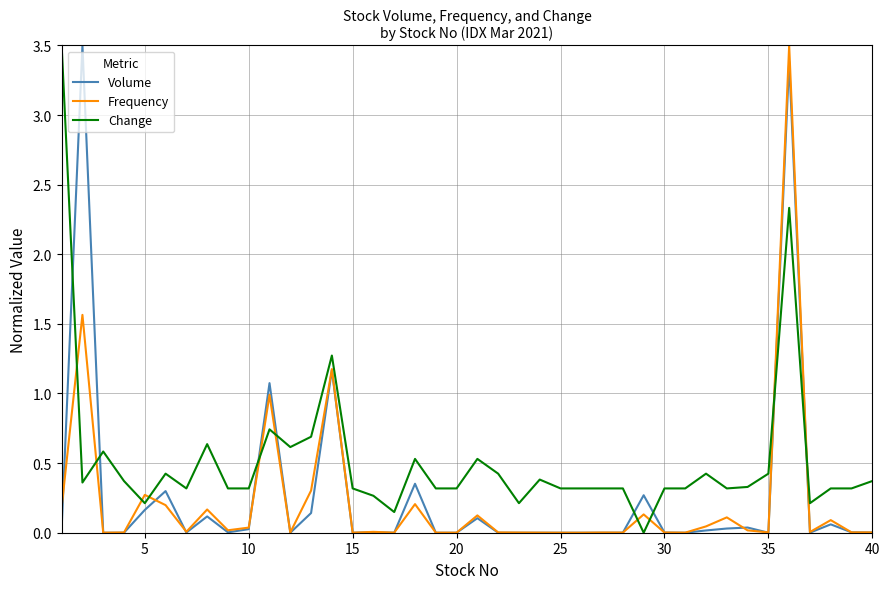

After their last crossing, which series has the higher values: Frequency or Change?

Change